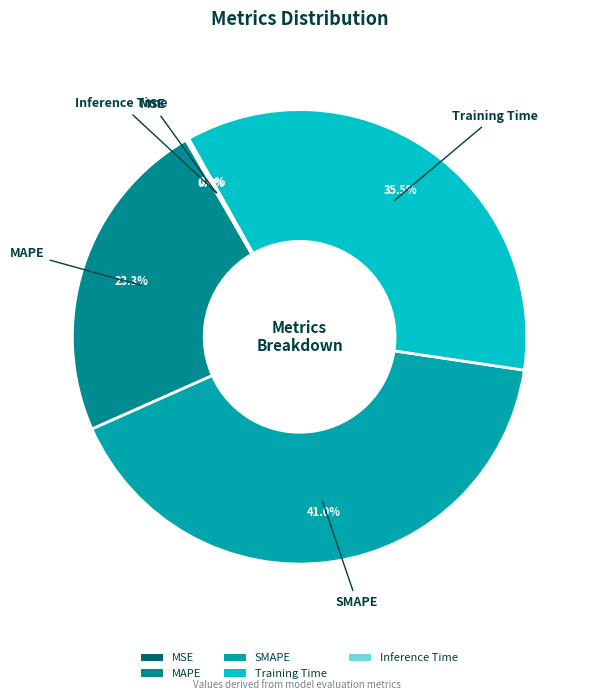

To the nearest percent, what is the difference between the largest and smallest slice percentages?

41%